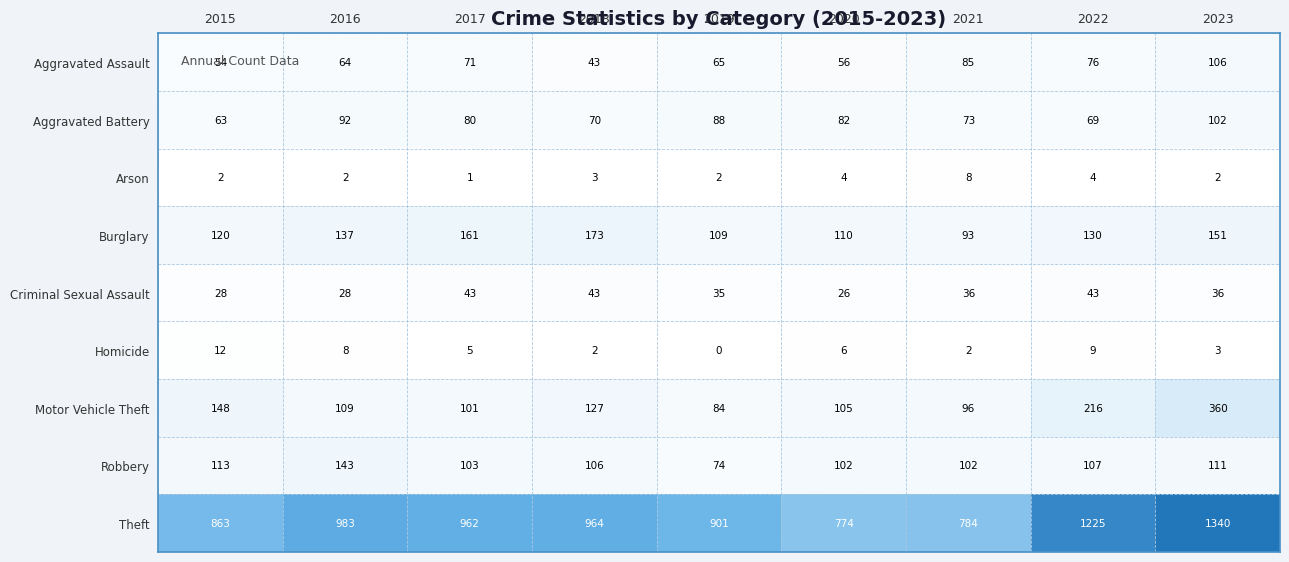

What is the sum of all Homicide values?

47